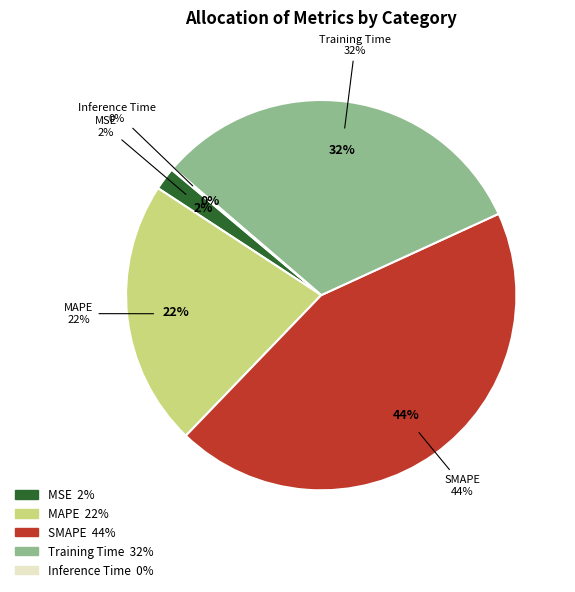

How much of the chart is everything except SMAPE?

56.0%